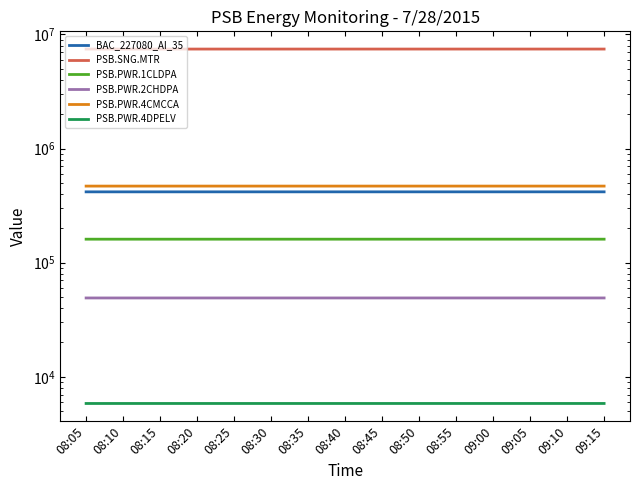

How many PSB.PWR.4DPELV values are between 5844 and 5845?

14